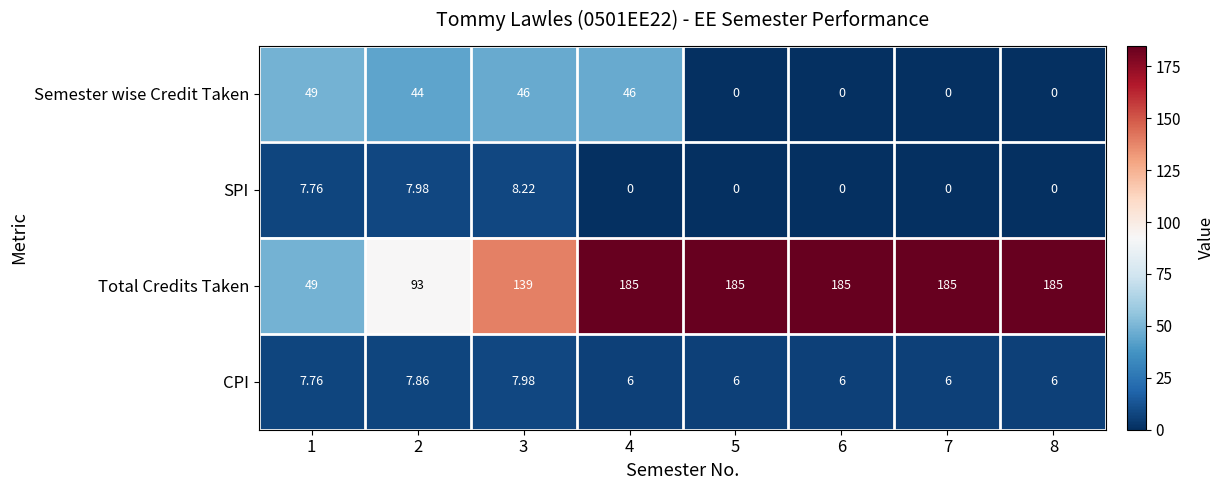

Is the value of CPI at 4 greater than the value of Total Credits Taken at 8?

No